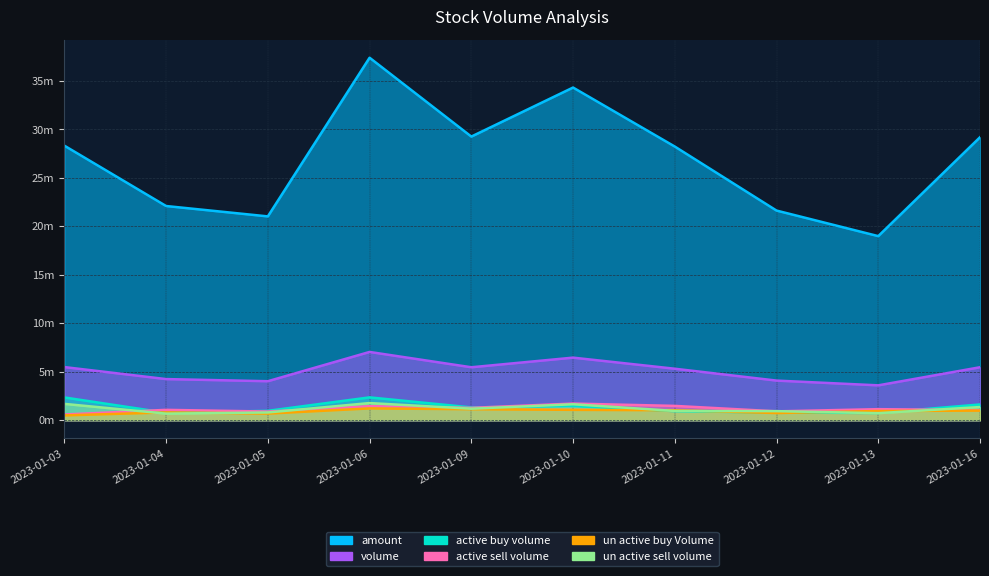

The value of active_sell_volume at 2023-01-16 is 1364655. True or false?

False